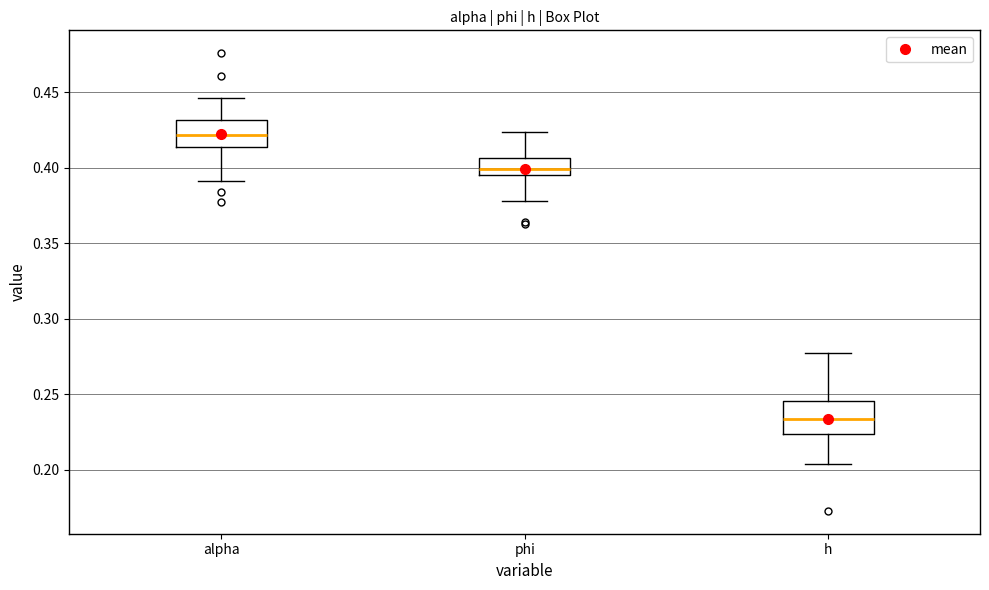

Reading left to right, transcribe this box plot: for each box, give where its median line is, the range the box spans, and where its two whiskers end, as read against the y-axis. The values are not printed on the chart, so give them approximately, as read against the axis.

alpha: median 0.420, box 0.415 to 0.430, whiskers 0.390 to 0.445
phi: median 0.400, box 0.395 to 0.405, whiskers 0.380 to 0.425
h: median 0.235, box 0.225 to 0.245, whiskers 0.205 to 0.275